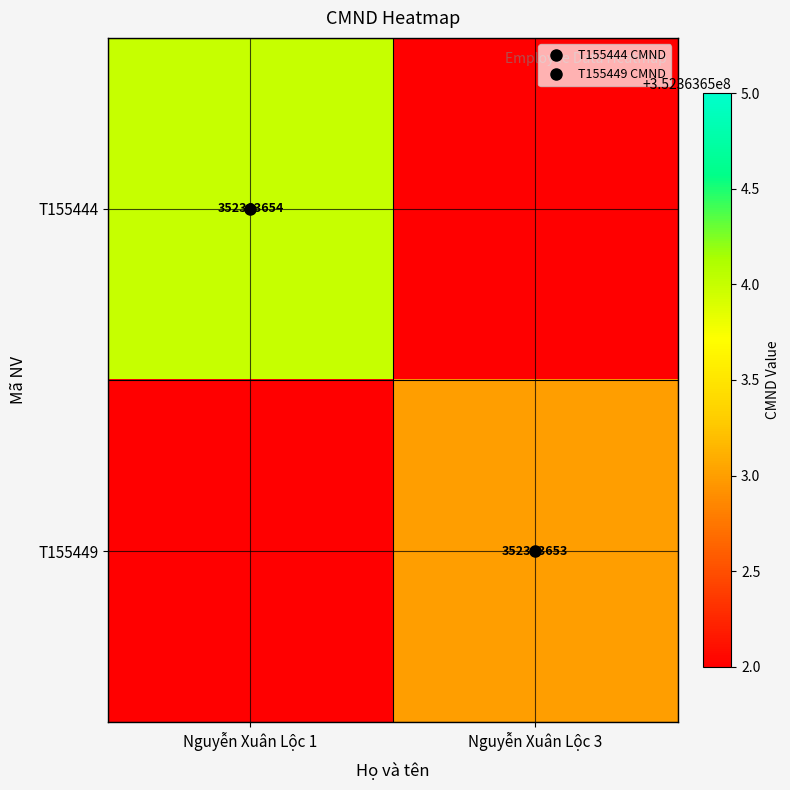

What is the sum of the T155449 values at Nguyễn Xuân Lộc 1 and Nguyễn Xuân Lộc 3?

352363653